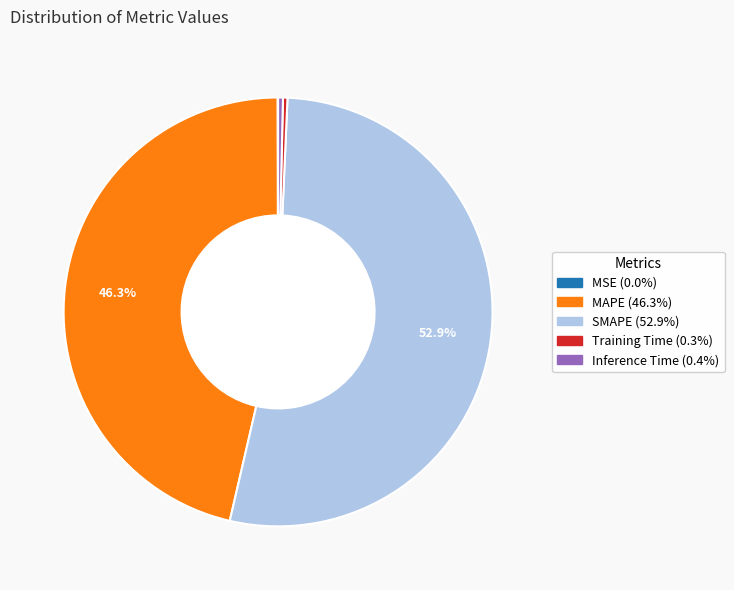

Which slice is the largest?

SMAPE